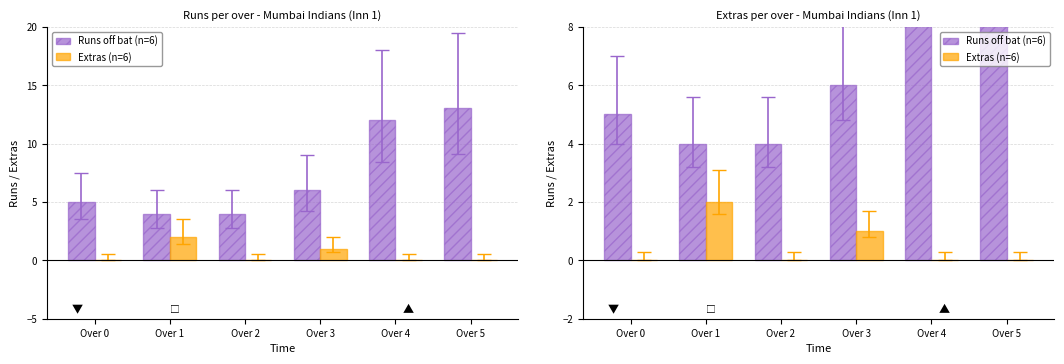

Which series has the largest total across all categories?

Runs off bat (n=6)